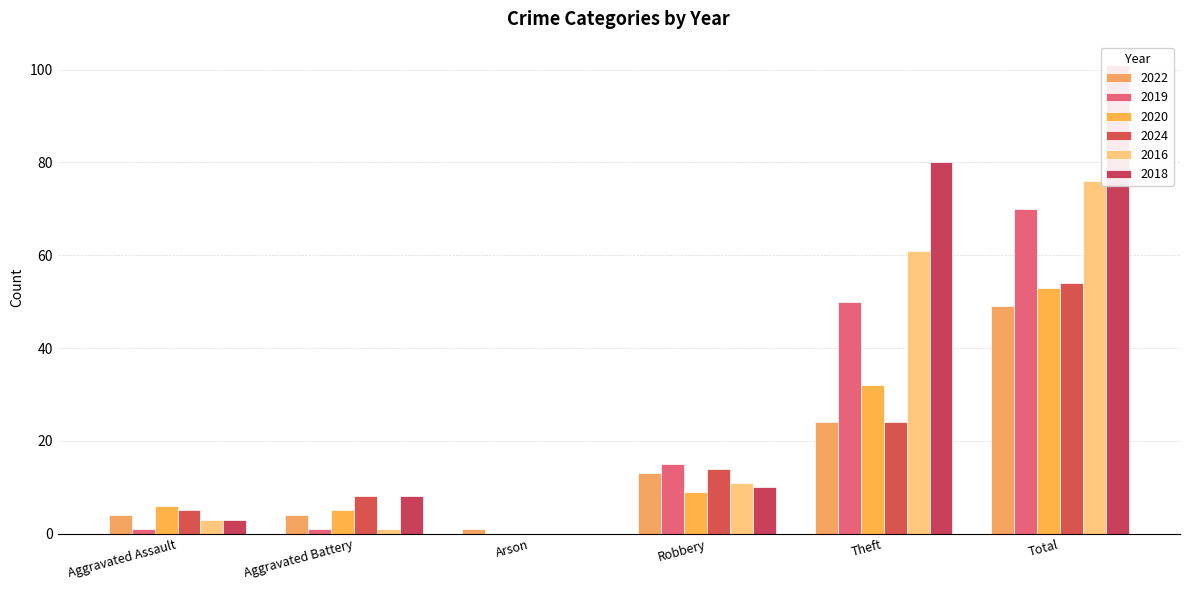

Which label corresponds to the smallest value in the chart?

Arson